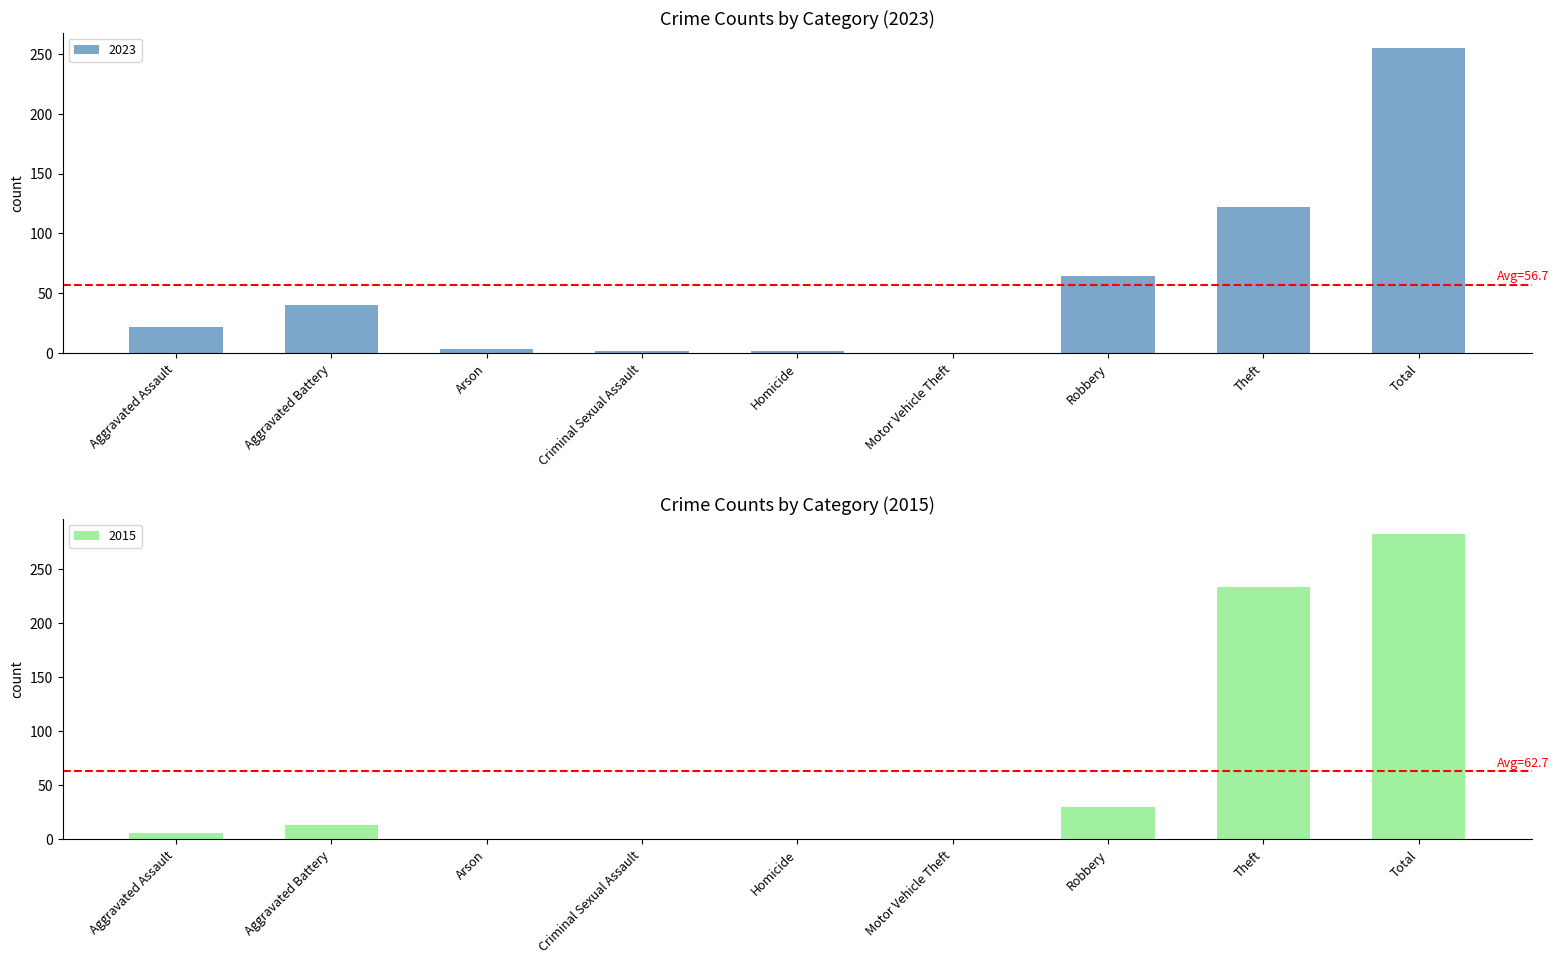

Which category has the highest value in the 2023 series?

Total